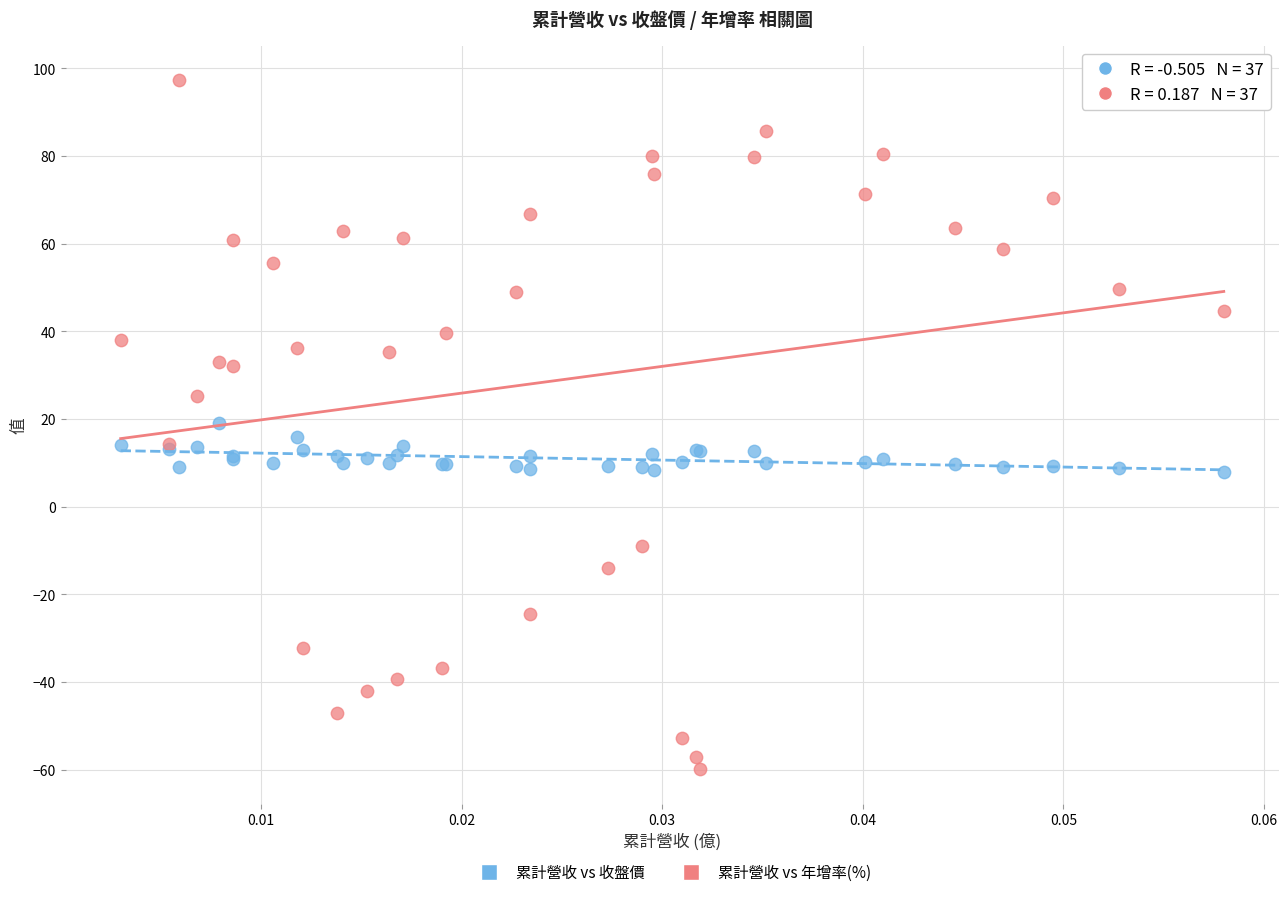

Which series contains the highest Y value?

累計營收 vs 年增率(%)